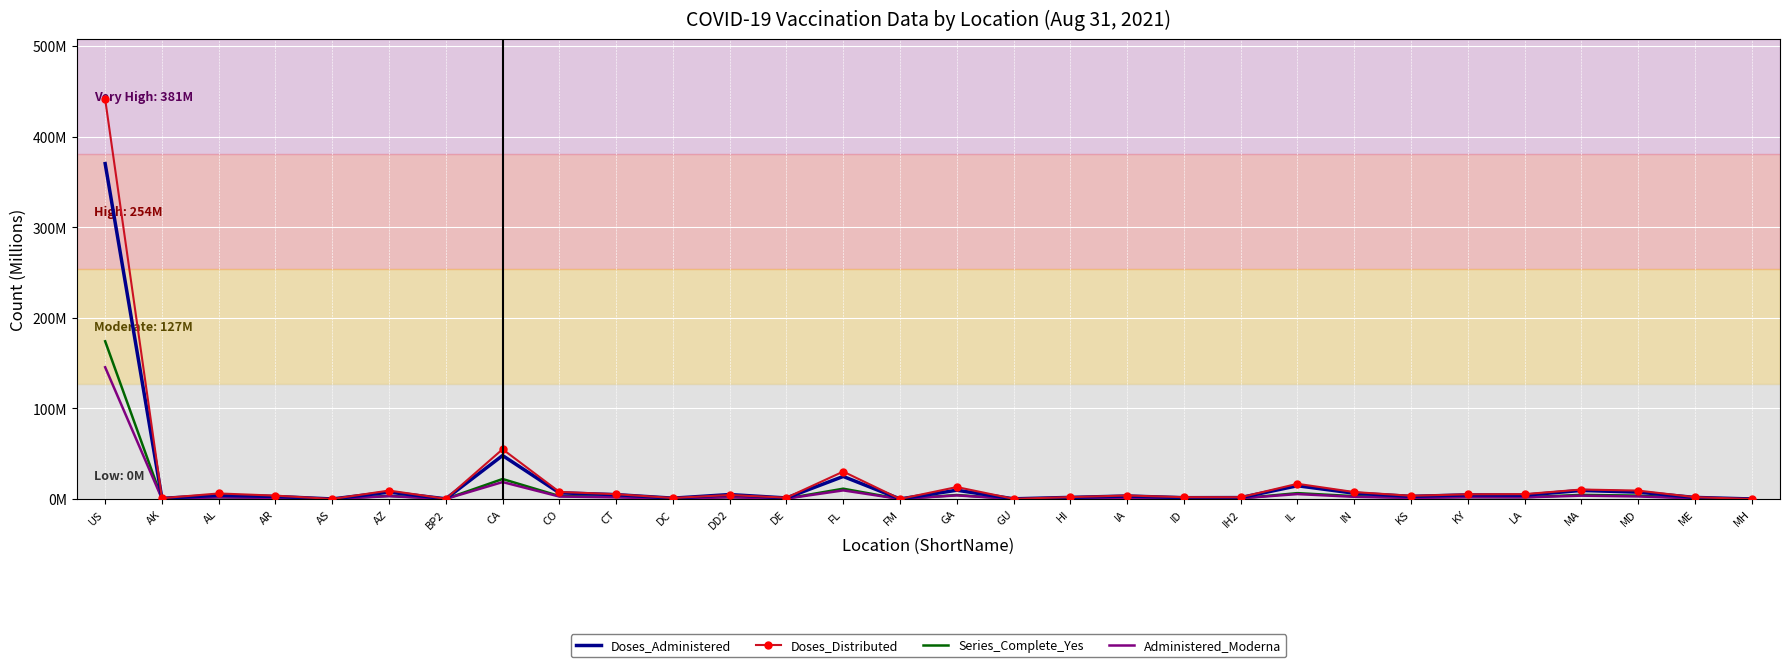

Read the Doses_Administered value at GU.

0.2